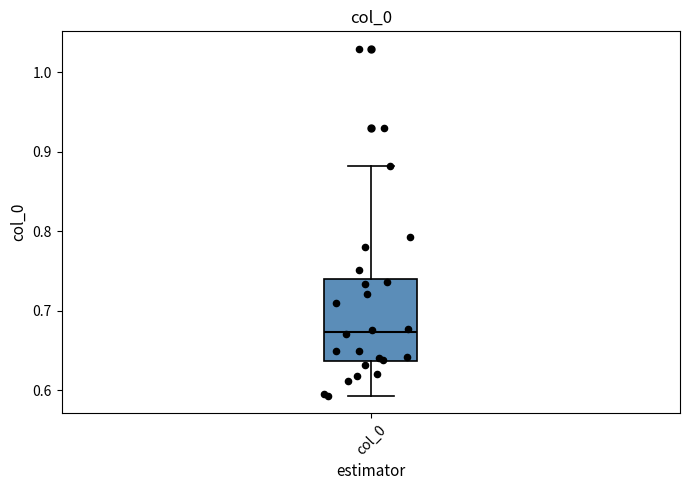

Read this box plot against the y-axis: the position of the median line, the range covered by the box, and the ends of both whiskers. The values are not printed on the chart, so give them approximately, as read against the axis.

median 0.67, box 0.64 to 0.74, whiskers 0.59 to 0.88